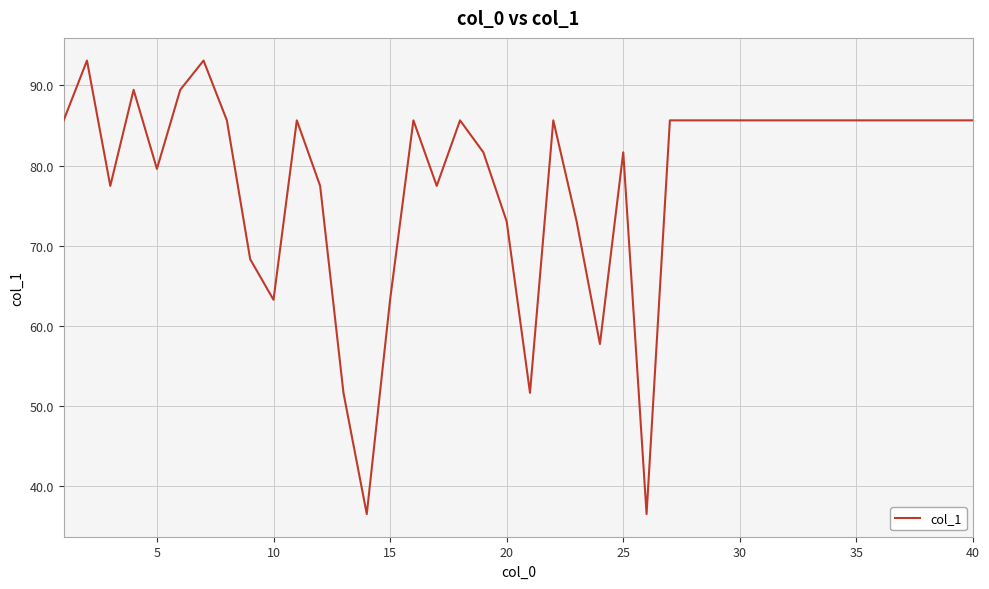

What is the sum of all values?

3127.9